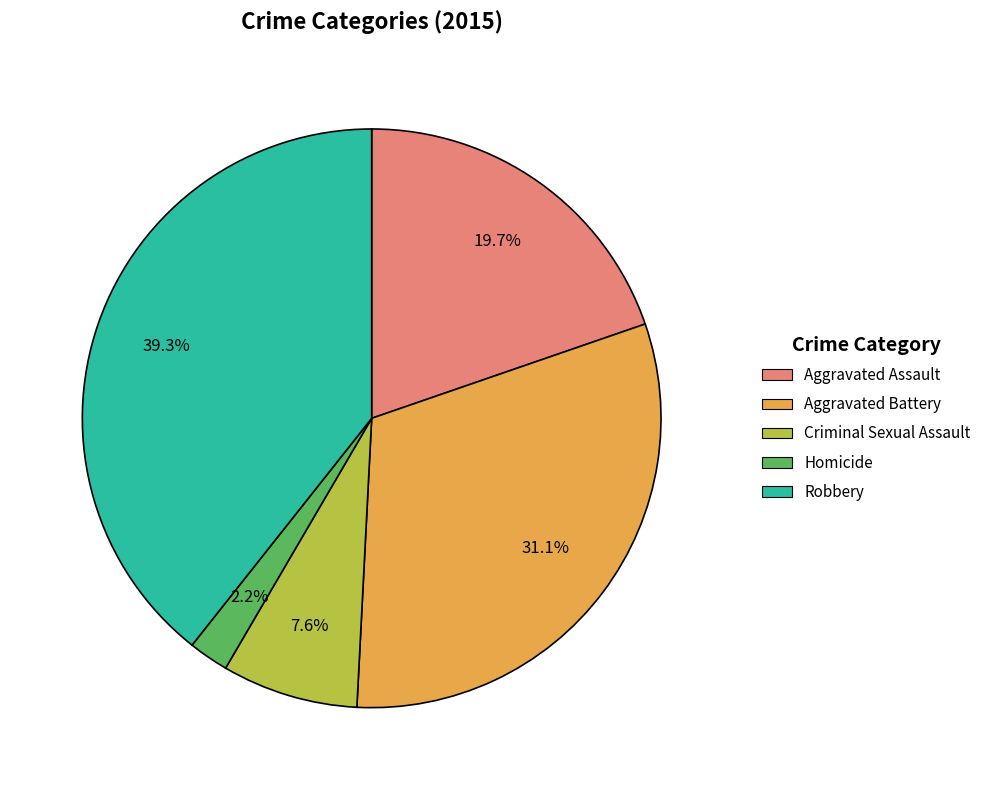

What percentage do Aggravated Assault and Robbery together represent?

59.1%